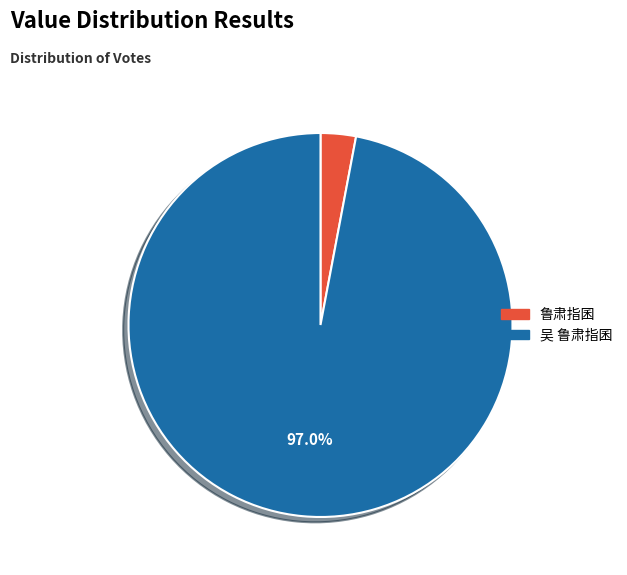

To the nearest percent, what is the difference between the largest and smallest slice percentages?

94%